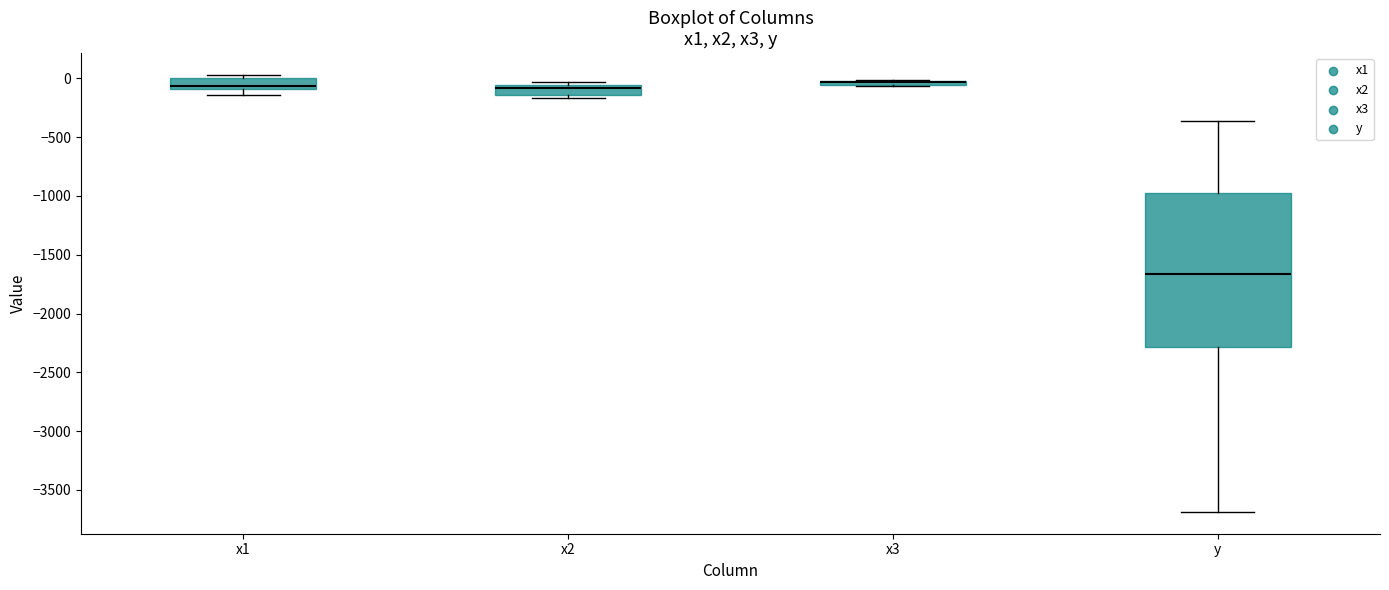

Which box is the tallest, from its lower edge to its upper edge?

y